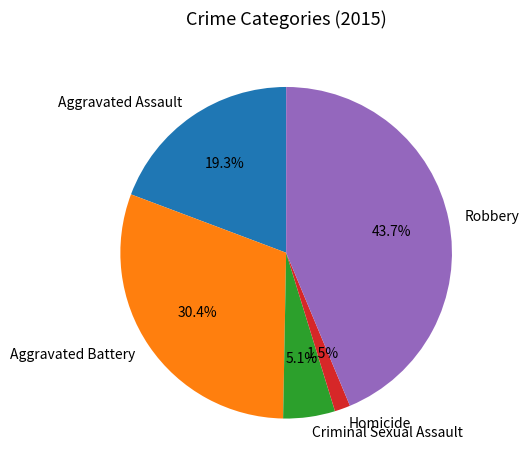

Which category has the smallest portion of the pie?

Homicide